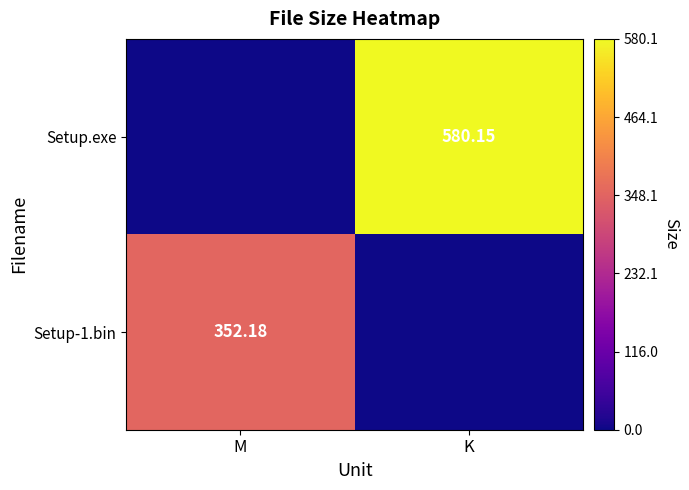

What is the sum of all Setup.exe values?

580.1